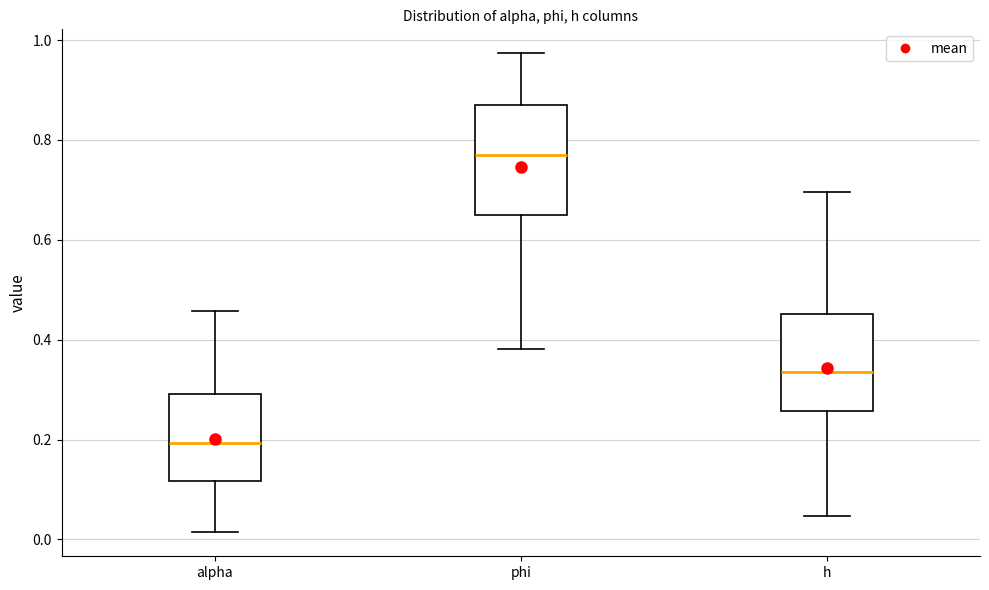

Reading left to right, transcribe this box plot: for each box, give where its median line is, the range the box spans, and where its two whiskers end, as read against the y-axis. The values are not printed on the chart, so give them approximately, as read against the axis.

alpha: median 0.20, box 0.12 to 0.30, whiskers 0.02 to 0.46
phi: median 0.76, box 0.66 to 0.88, whiskers 0.38 to 0.98
h: median 0.34, box 0.26 to 0.46, whiskers 0.04 to 0.70